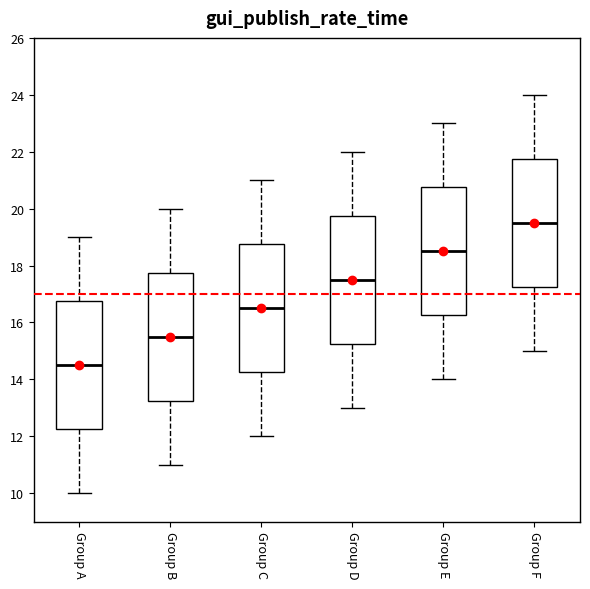

Where is the upper edge of the box for Group A on the y-axis? The values are not printed on the chart, so give them approximately, as read against the axis.

16.8